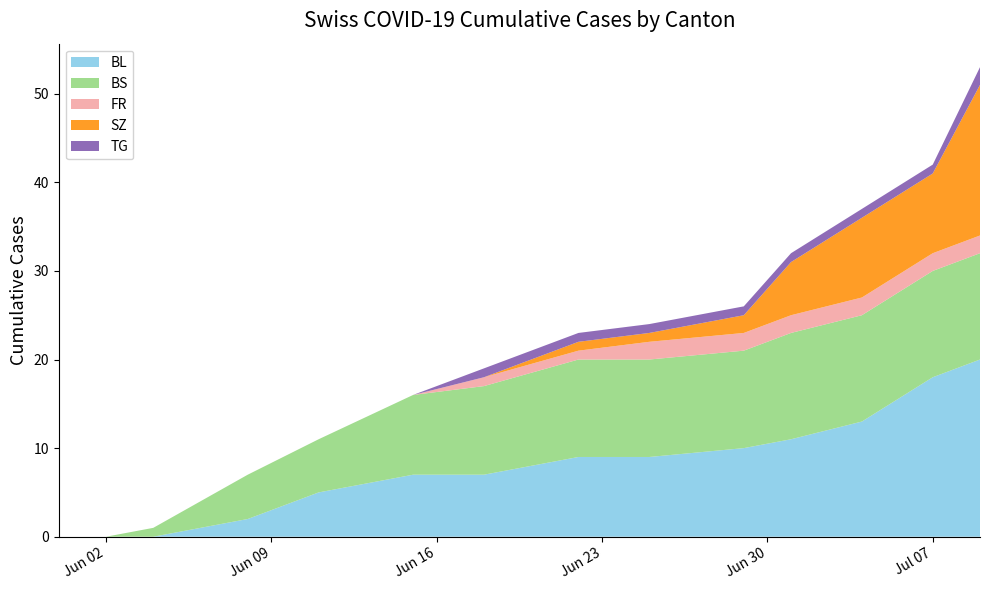

What is the maximum value for BL?

20